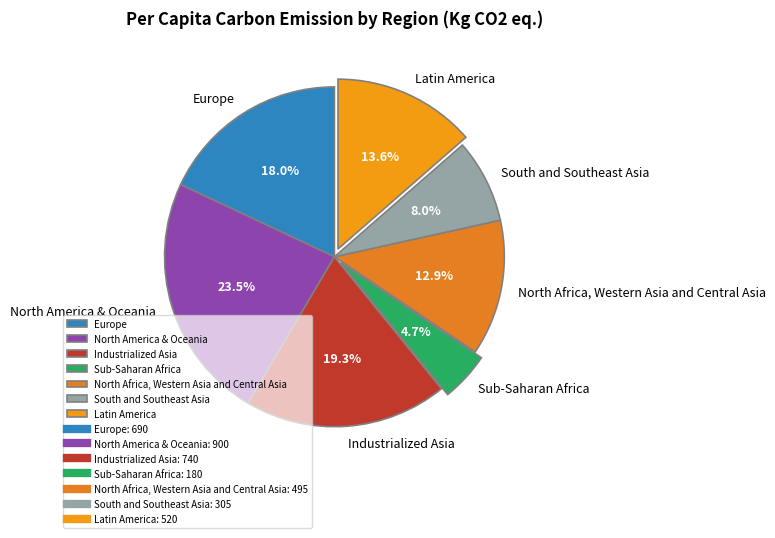

Count the number of slices in the pie.

7